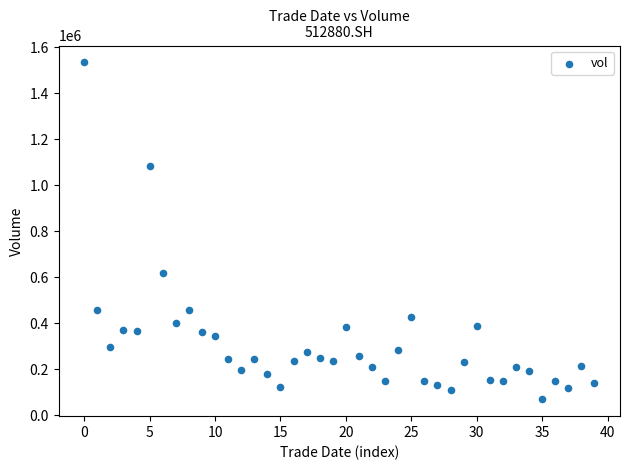

What is the range of Y values (max minus min)?

1465732.6